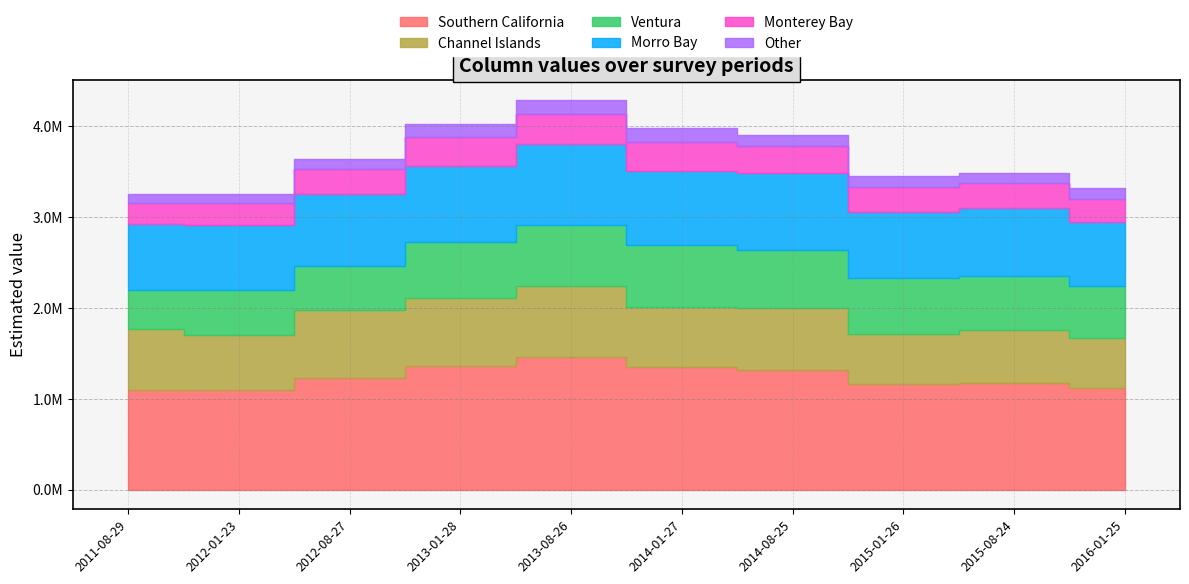

Reading right to left, list all the values displayed in this chart.

col_2: 1122660	1178827	1166265	1320084	1349081	1456606	1366119	1233154	1099744	1098237
col_3: 543697	584637	552642	676165	665866	785438	747618	744964	607473	667341
col_4: 578963	594190	613623	643919	683215	671168	618501	488190	492271	430896
col_5: 699098	749971	727055	851293	809589	894661	835753	794429	719201	735008
col_6: 259039	269444	275088	291948	319942	328618	311669	265678	236549	226632
col_7: 115887	113598	118821	125846	151164	158179	149669	120295	105464	99236